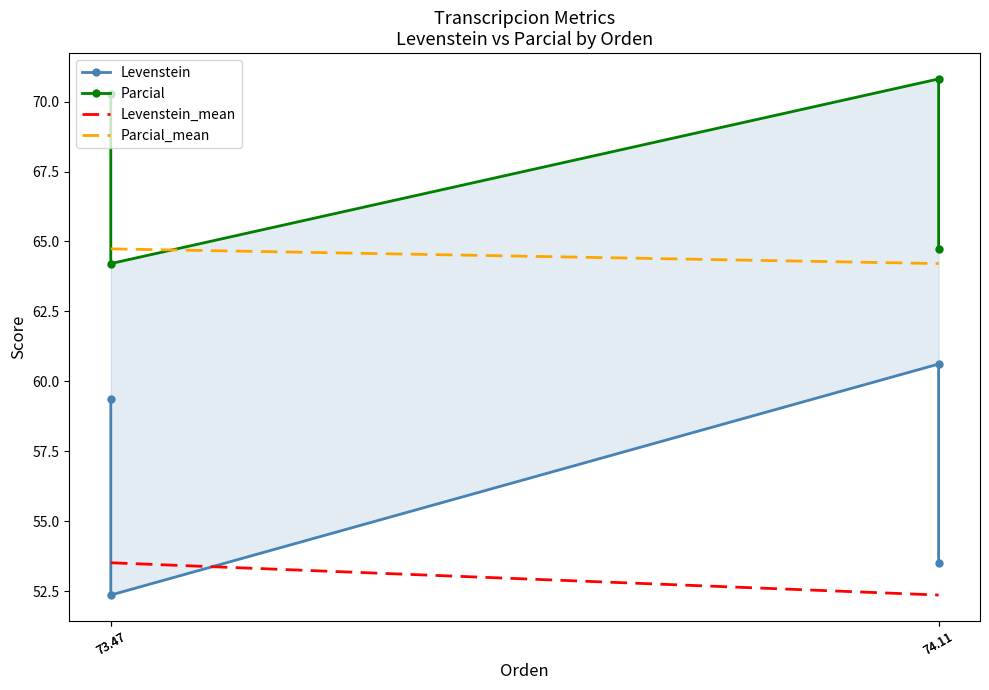

Which series has the largest total across all categories?

Parcial